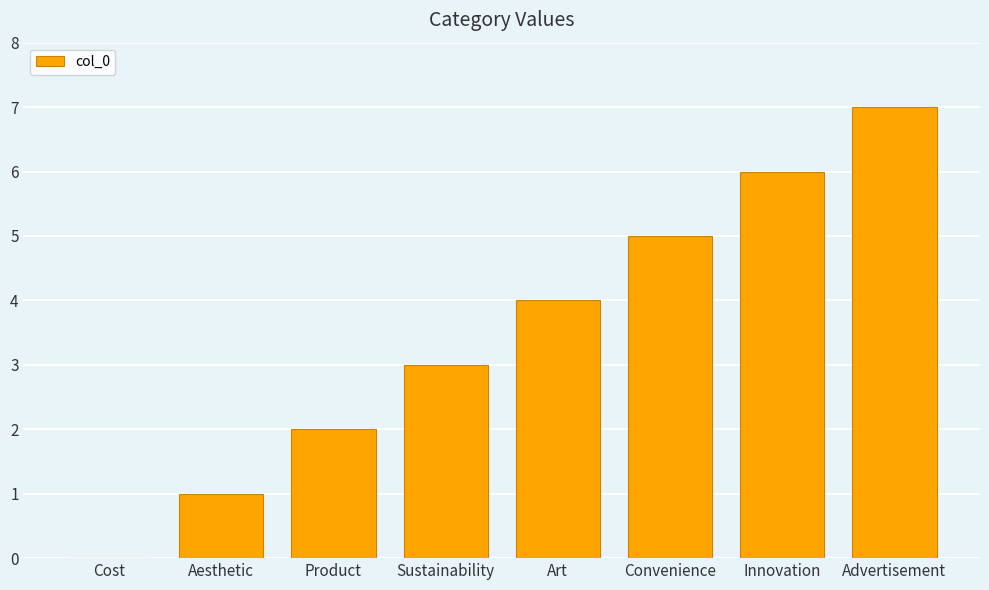

Which category has the highest value across all series?

Advertisement